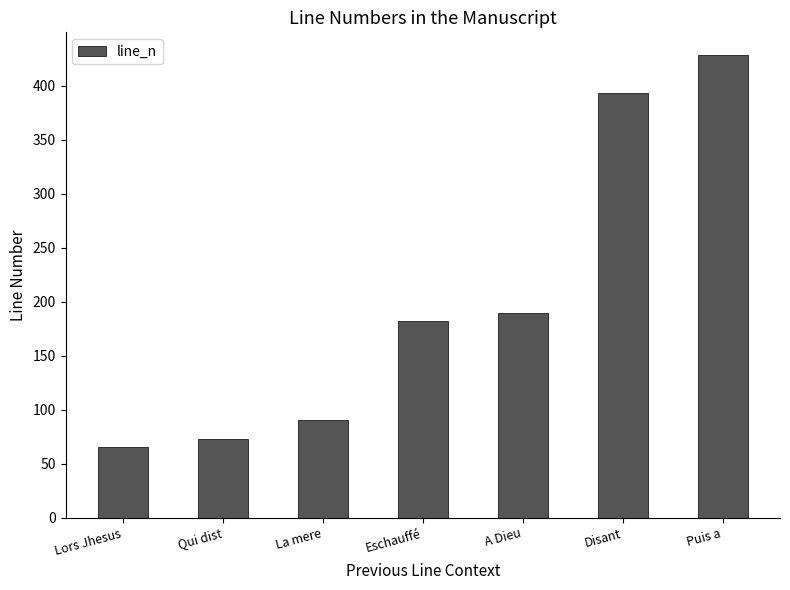

The chart shows a value of 25 at La mere. True or false?

False